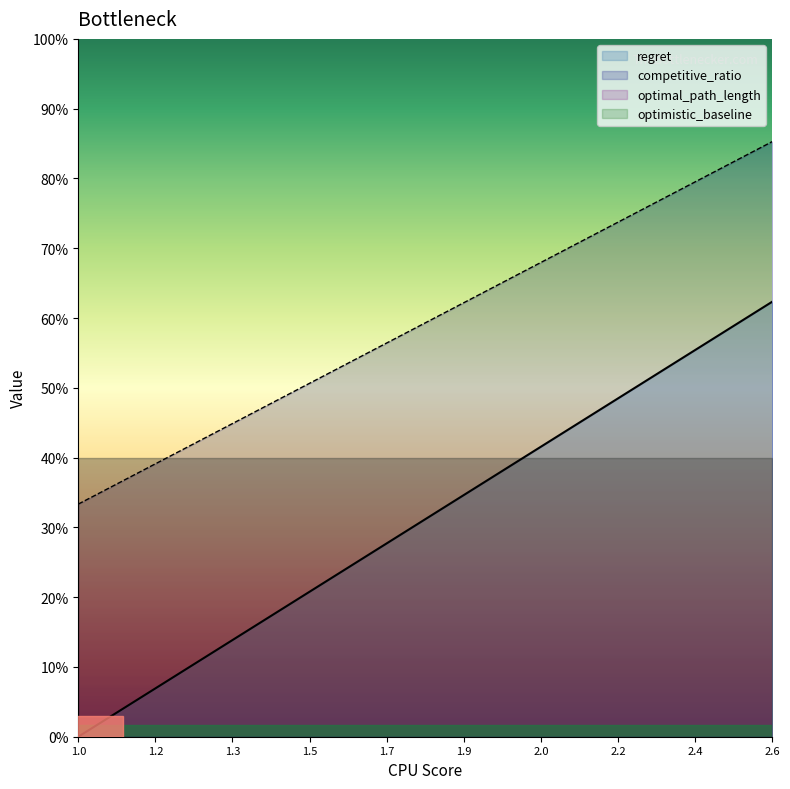

What is the average value of the optimistic_baseline series?

1.2